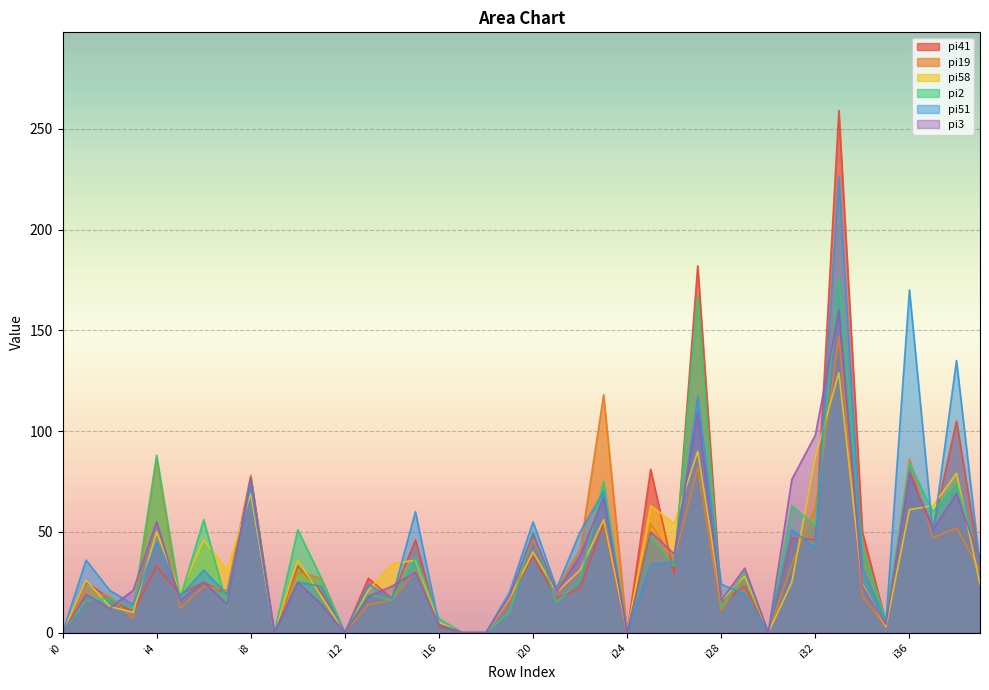

What is the difference between the second highest and minimum values in the pi3 series?

109